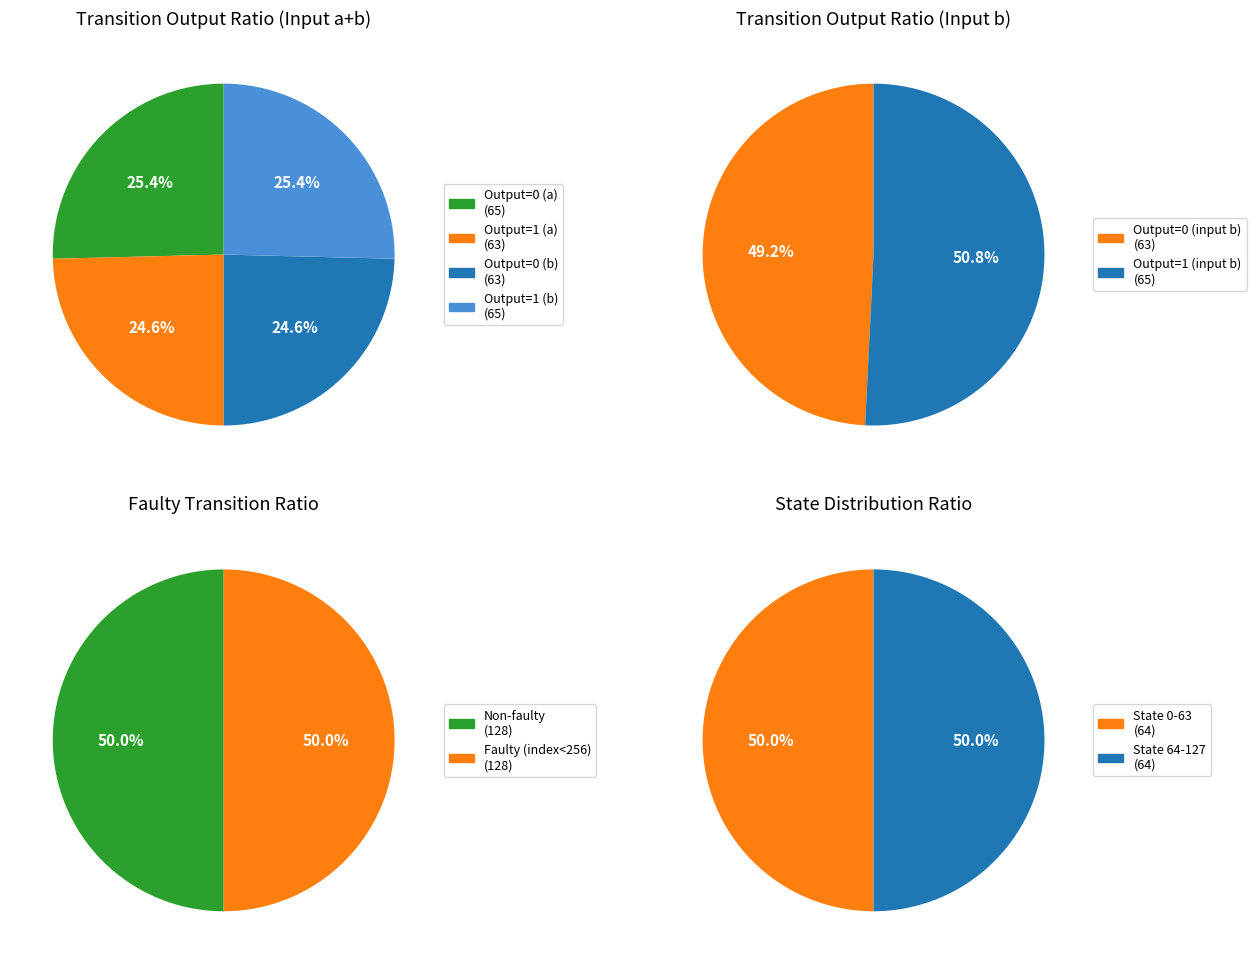

What is the majority slice?

input a (output=0)